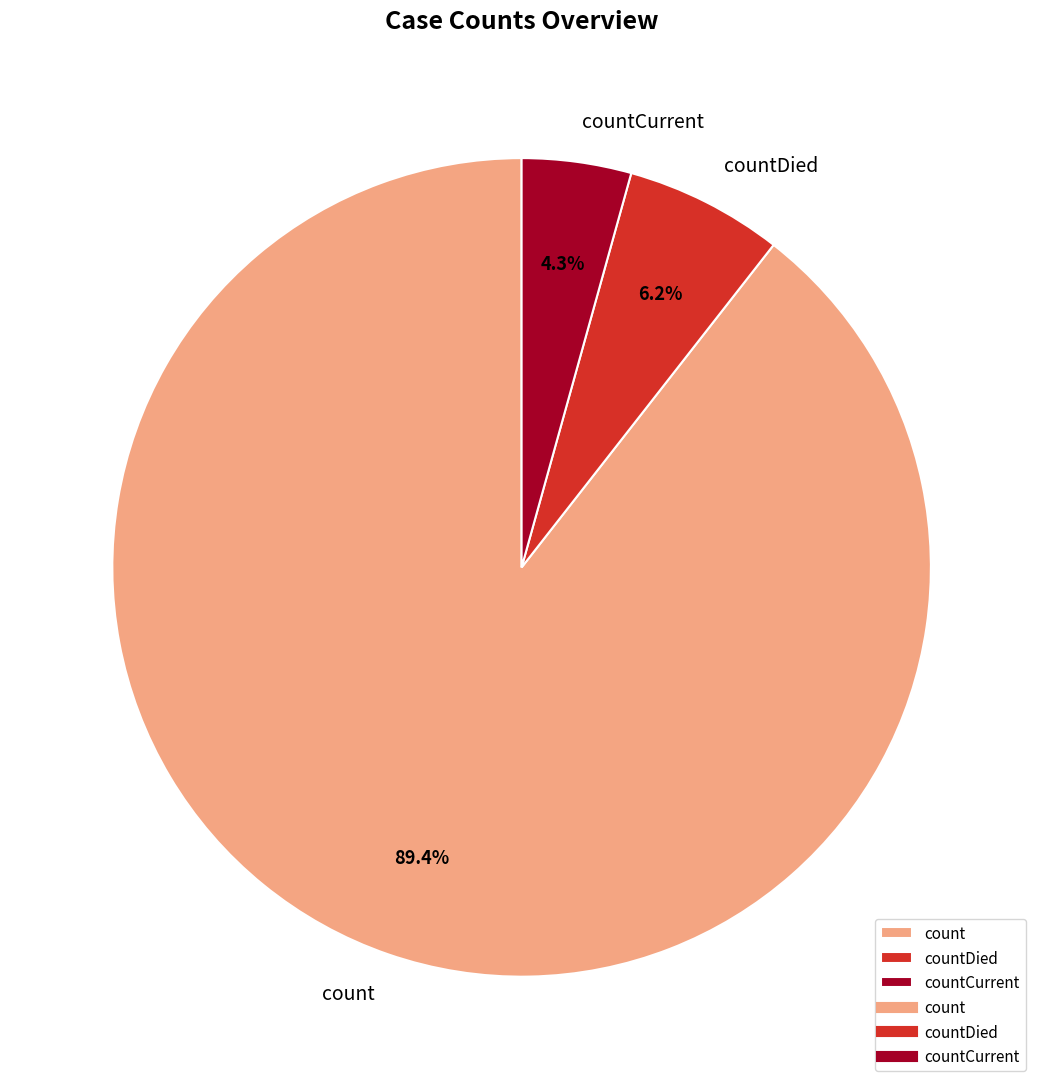

Approximately how many times larger is the value at countDied compared to countCurrent?

1.4